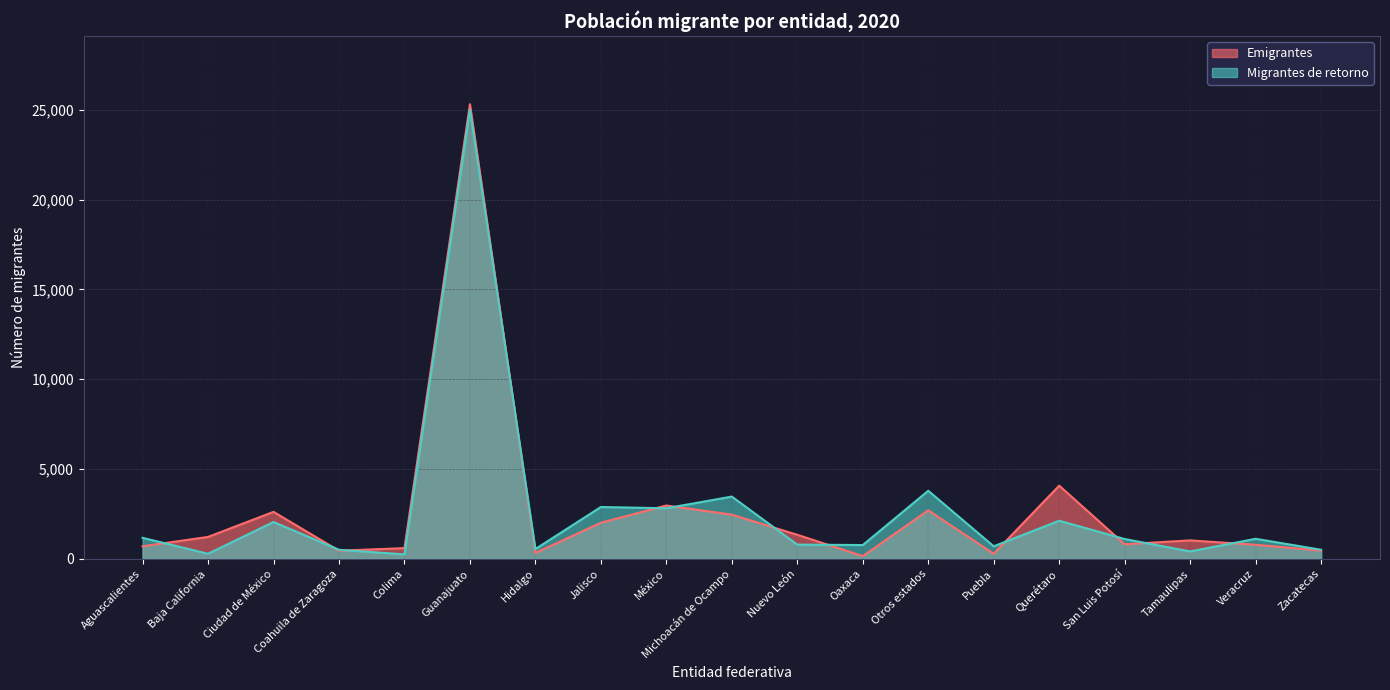

Rank the series at Puebla from lowest to highest value.

Emigrantes, Migrantes de retorno